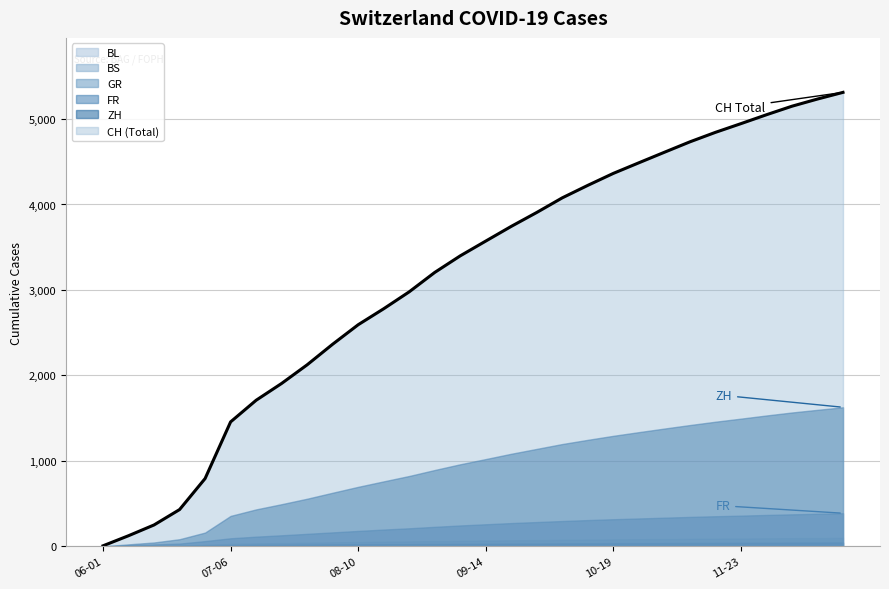

True or false: GR has a value of 35 at 2020-10-05.

True